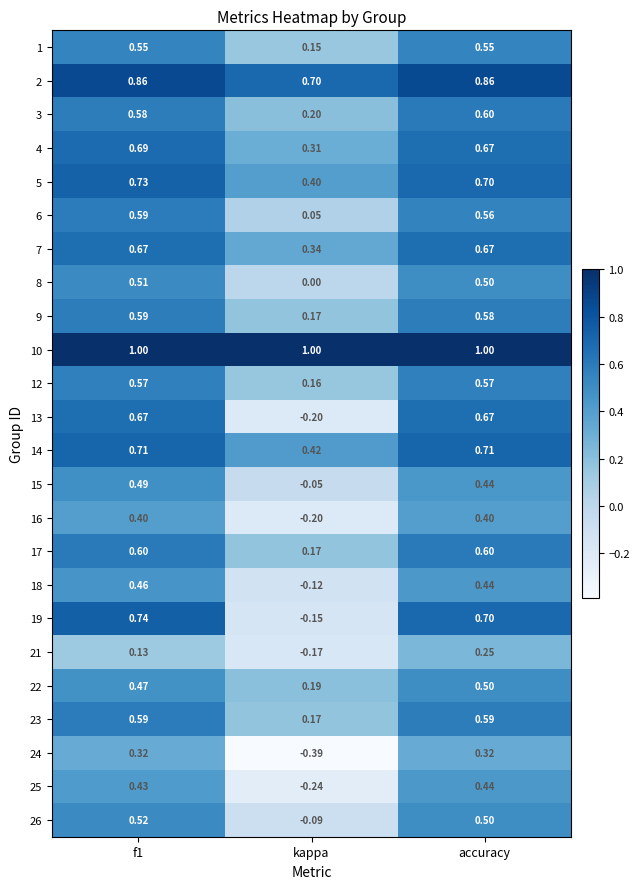

Is the value of 19 at kappa greater than the value of 25 at accuracy?

No